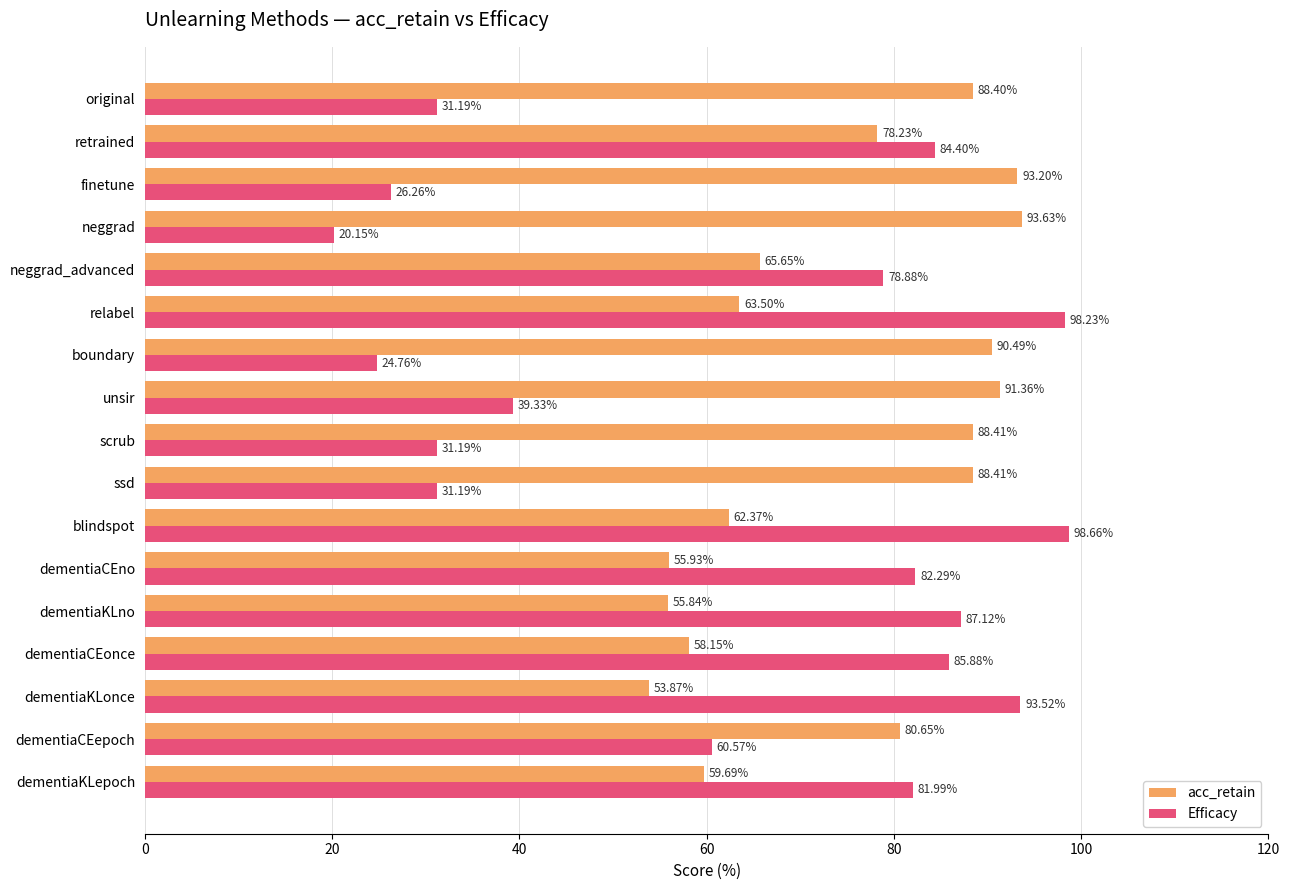

Rank the series at dementiaKLonce from lowest to highest value.

acc_retain, Efficacy